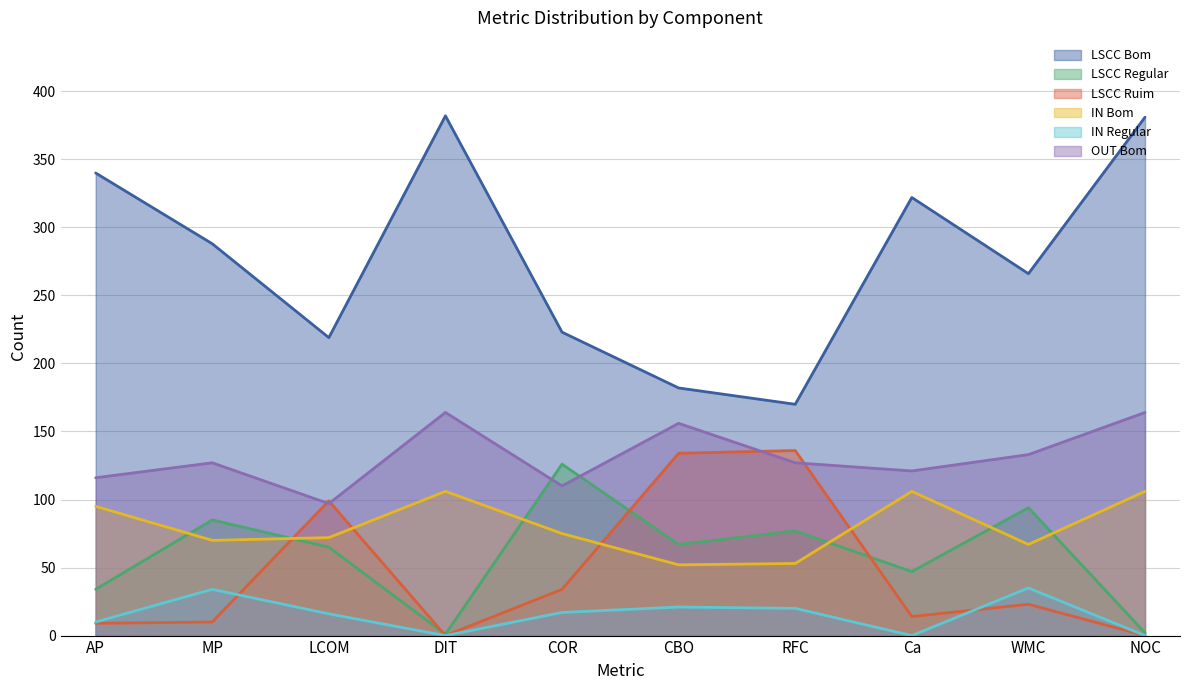

Where is the first local minimum for LSCC Bom?

LCOM